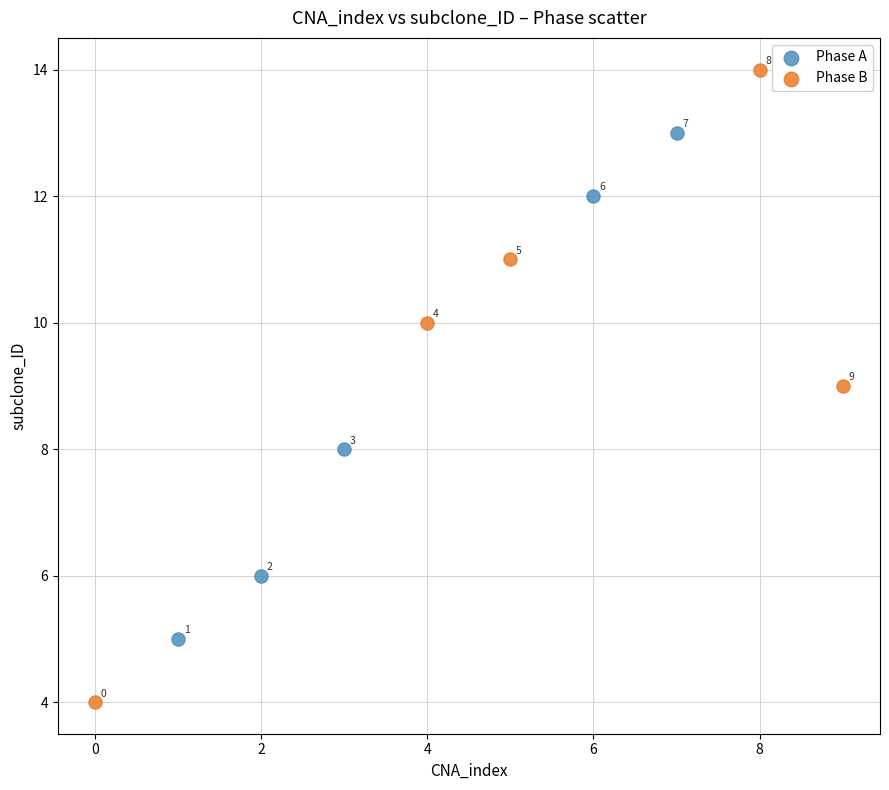

Which series contains the highest Y value?

Phase B